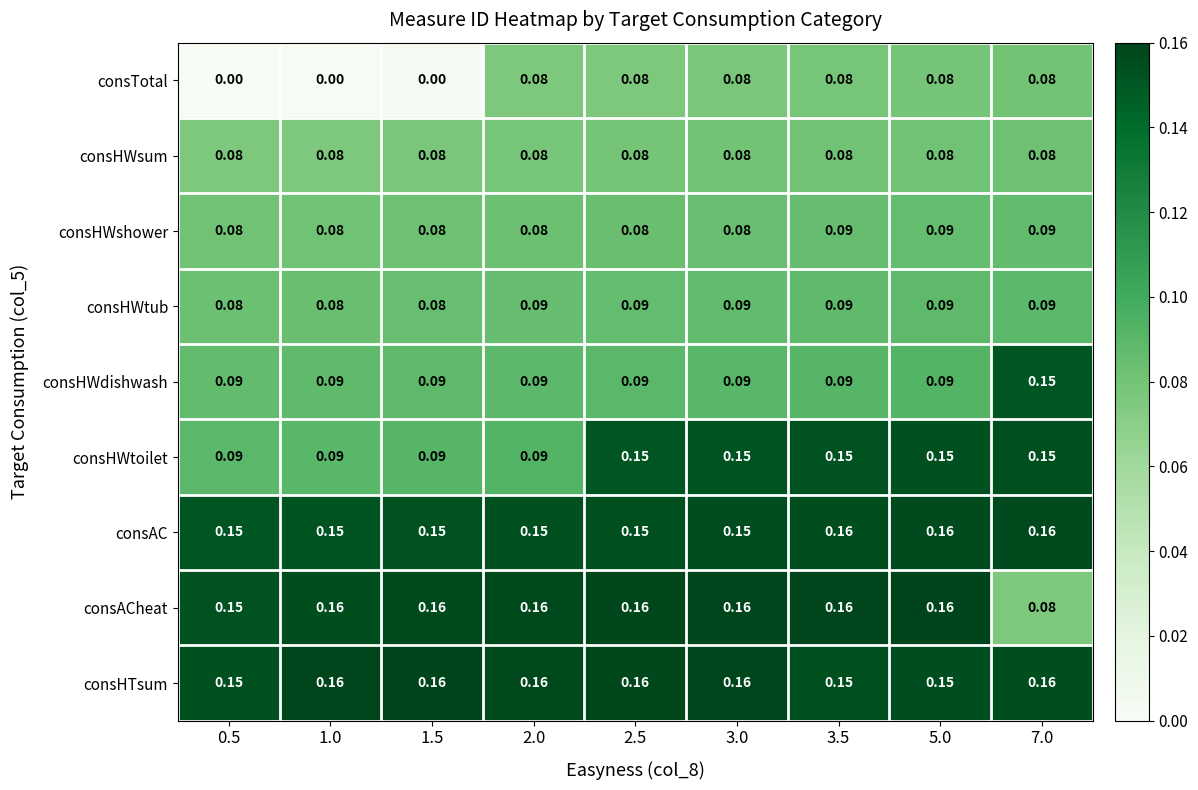

Between 0.5 and 2.0, which series saw the biggest shift?

consTotal